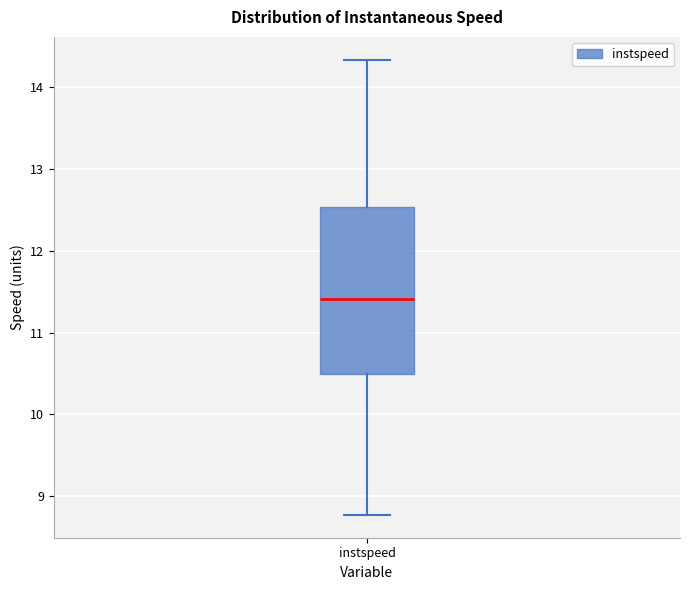

Read this box plot against the y-axis: the position of the median line, the range covered by the box, and the ends of both whiskers. The values are not printed on the chart, so give them approximately, as read against the axis.

median 11.4, box 10.5 to 12.5, whiskers 8.8 to 14.3